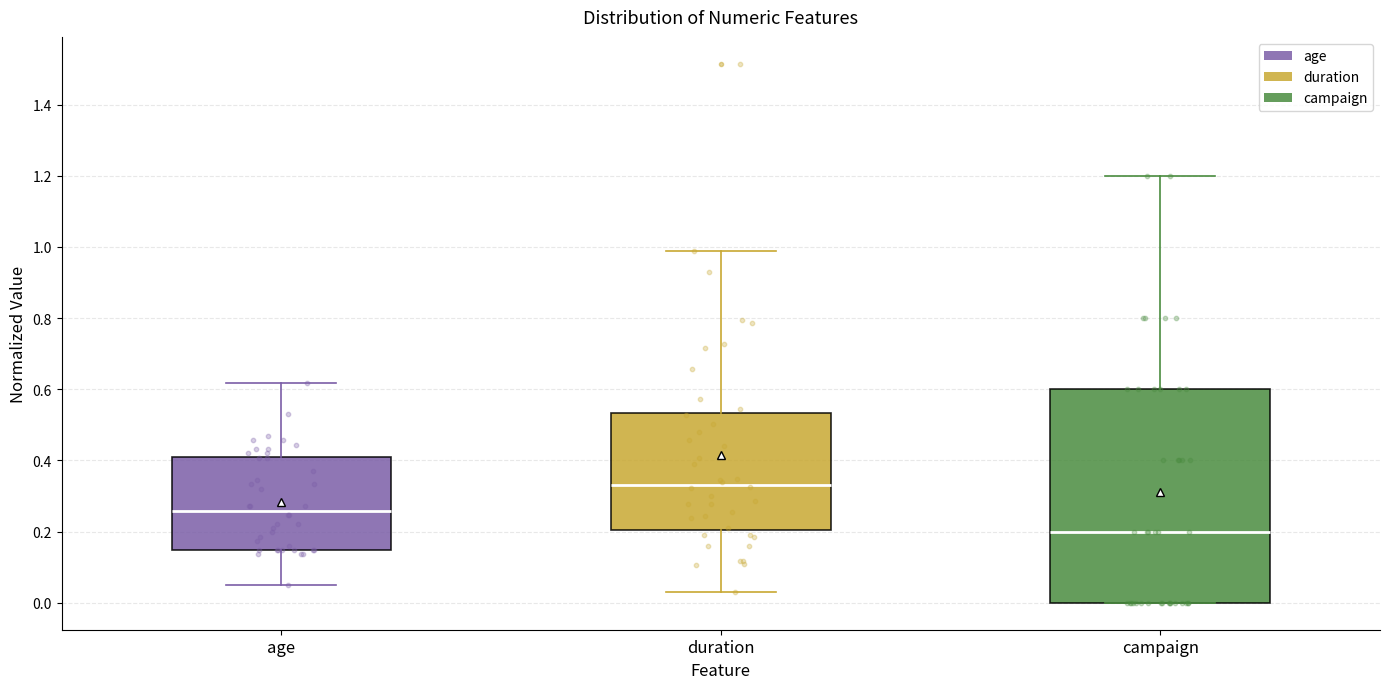

Reading left to right, read every box against the y-axis: the position of its median line, the range the box covers, and the ends of its whiskers. The values are not printed on the chart, so give them approximately, as read against the axis.

age: median 0.26, box 0.14 to 0.42, whiskers 0.04 to 0.62
duration: median 0.34, box 0.20 to 0.54, whiskers 0.02 to 0.98
campaign: median 0.20, box 0.00 to 0.60, whiskers 0.00 to 1.20